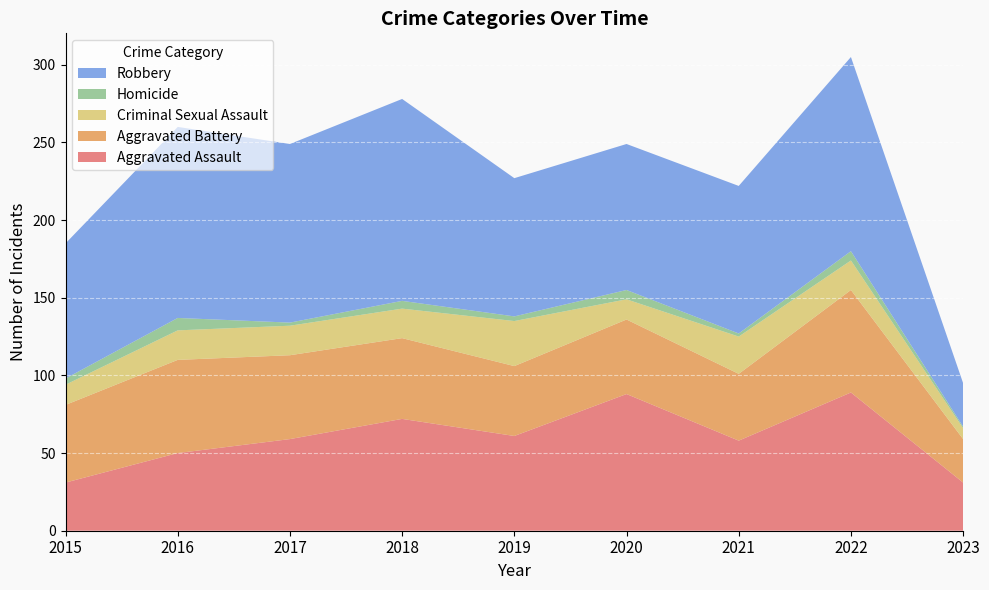

Reading left to right, extract all data points from this chart.

Aggravated Assault: 31	50	59	72	61	88	58	89	31
Aggravated Battery: 50	60	54	52	45	48	43	66	28
Criminal Sexual Assault: 13	19	19	19	29	13	24	19	7
Homicide: 4	8	2	5	3	6	2	6	1
Robbery: 87	123	115	130	89	94	95	125	28